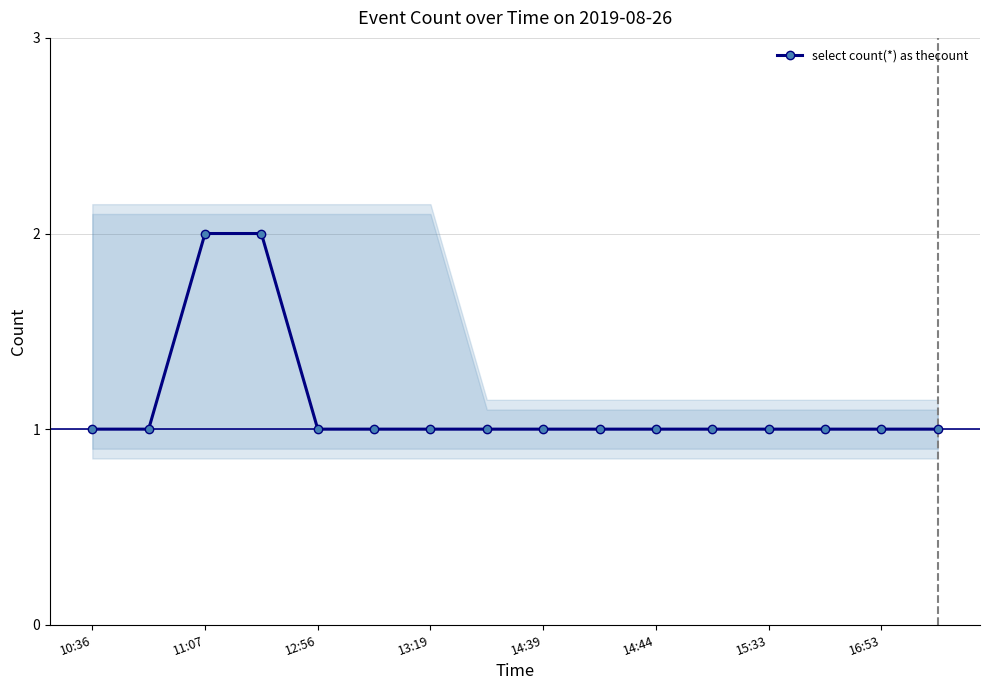

How many values exceed 1?

2